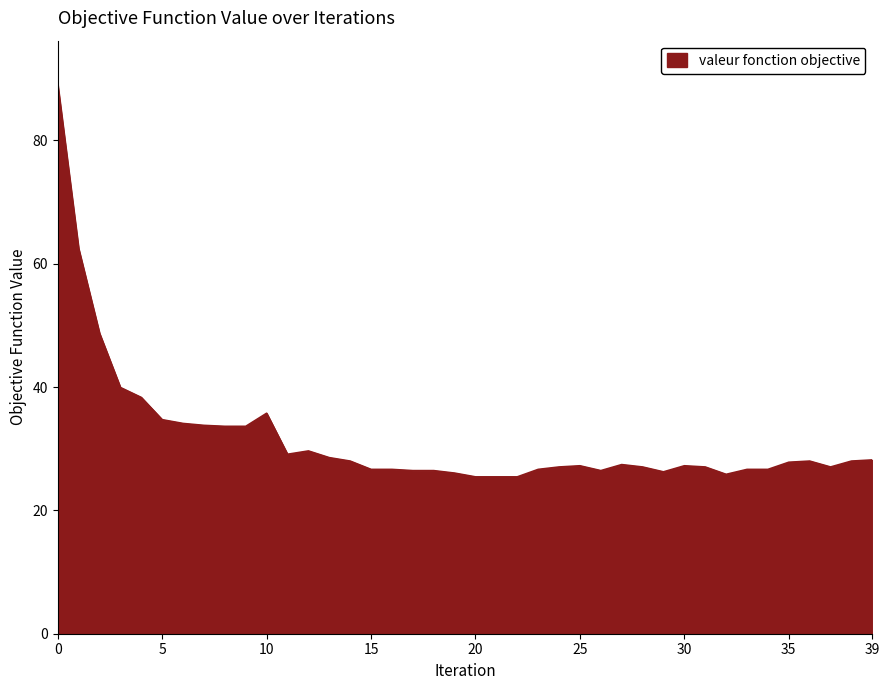

What is the difference between the maximum and minimum values?

63.6